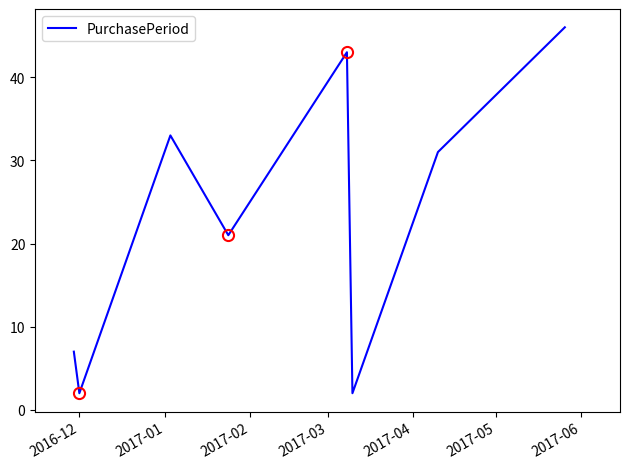

True or false: the data has more than 0 interior local peaks.

True